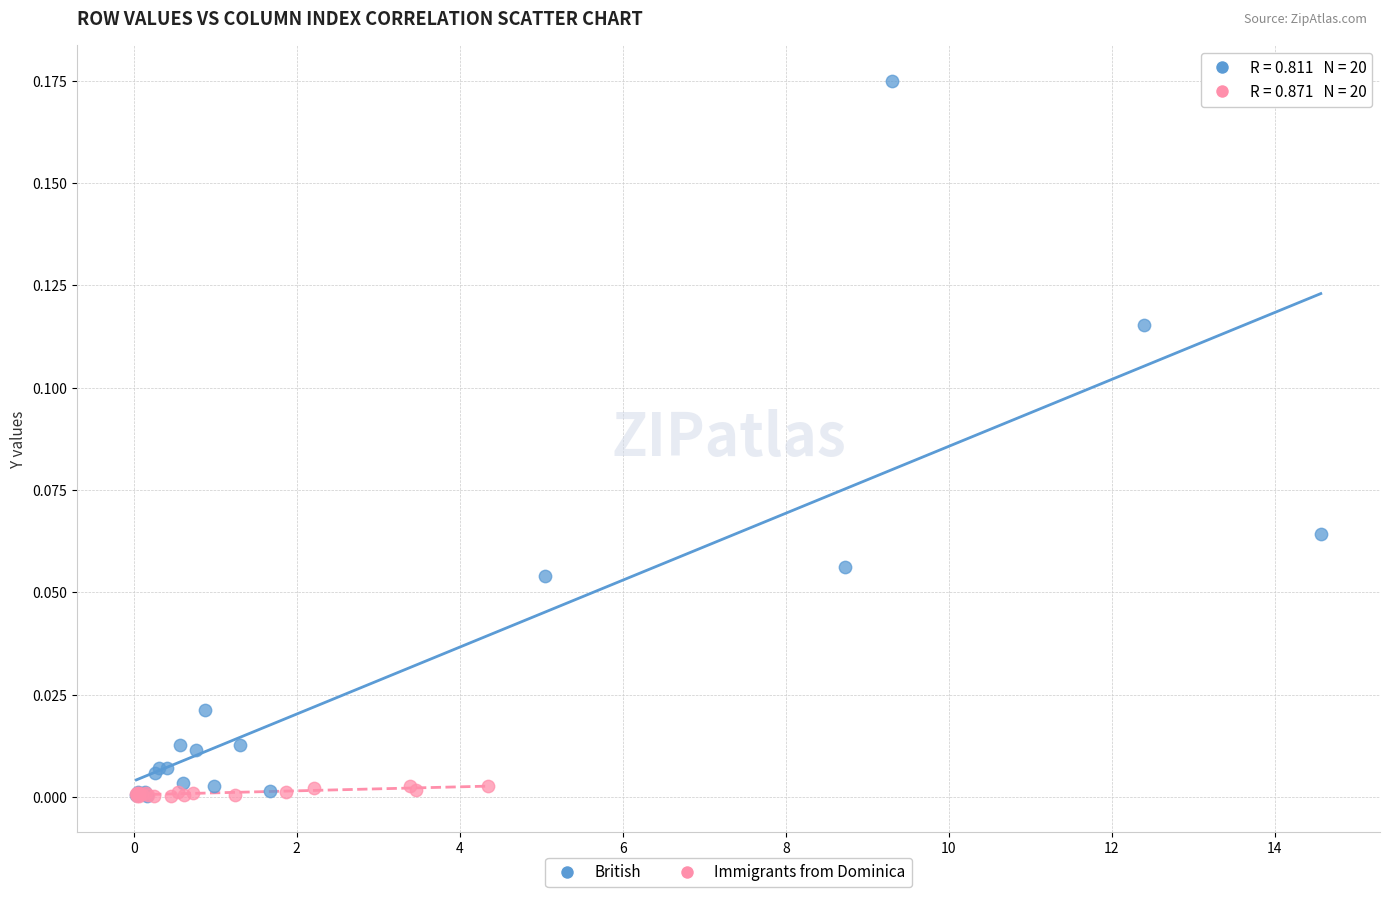

Which series reaches the maximum Y coordinate?

British